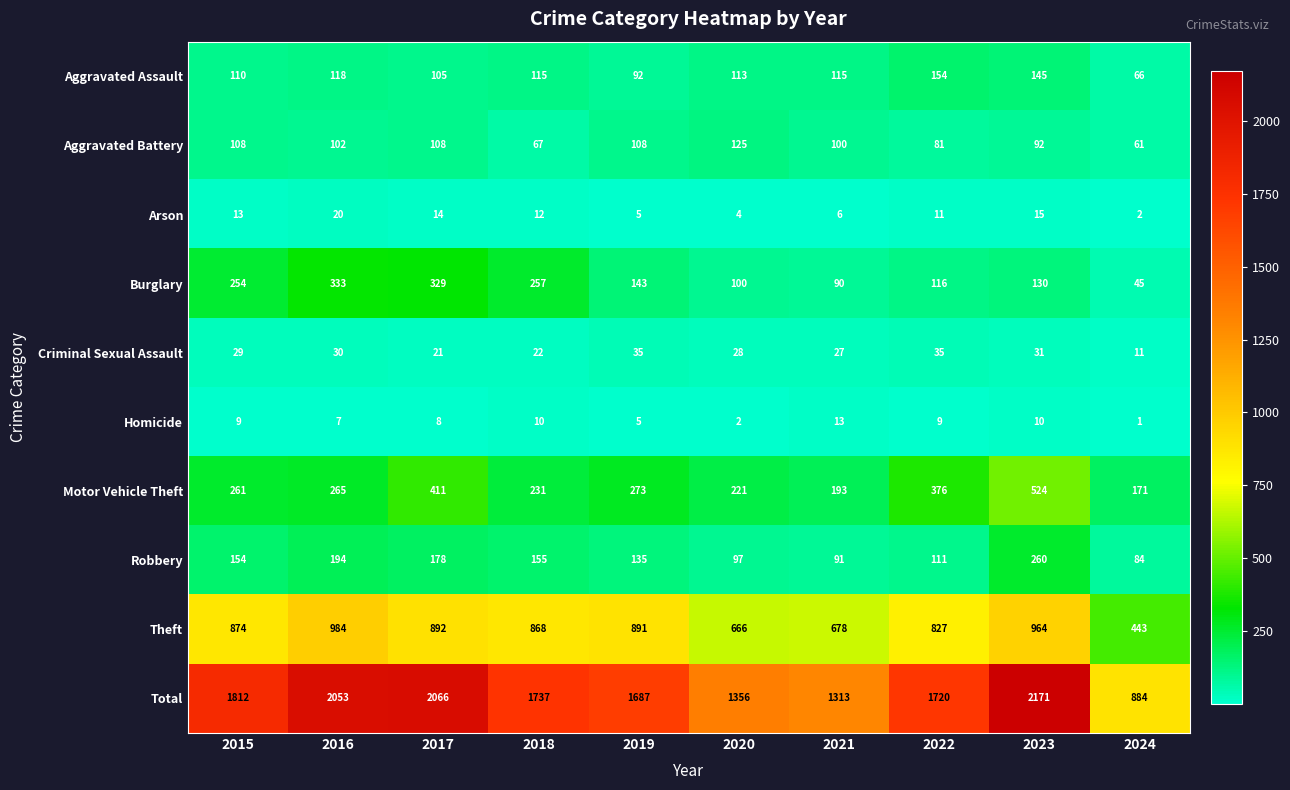

What is the total value across all series at 2016?

4106